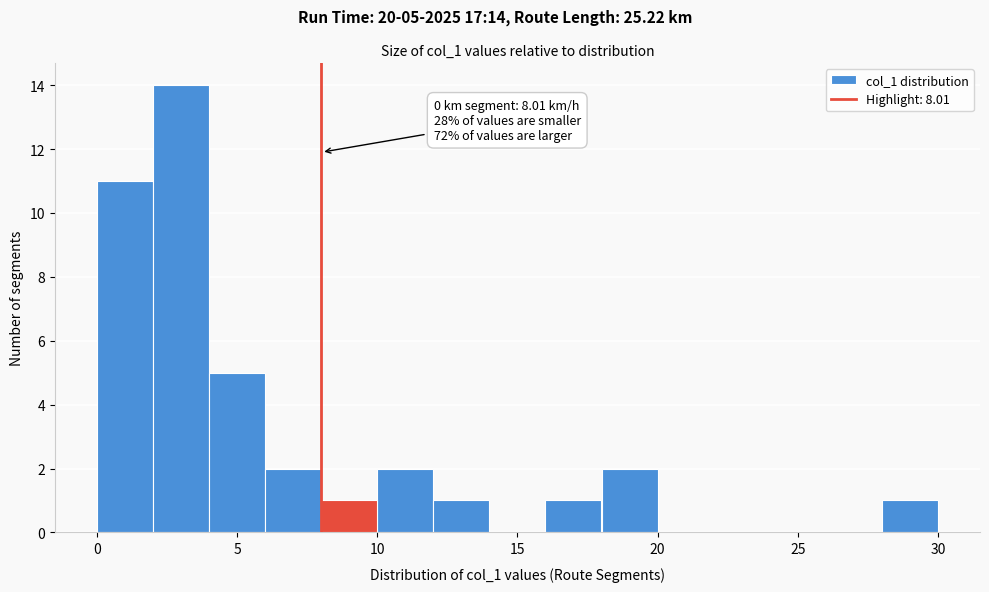

Which range on the x-axis has the tallest bar?

2 to 4